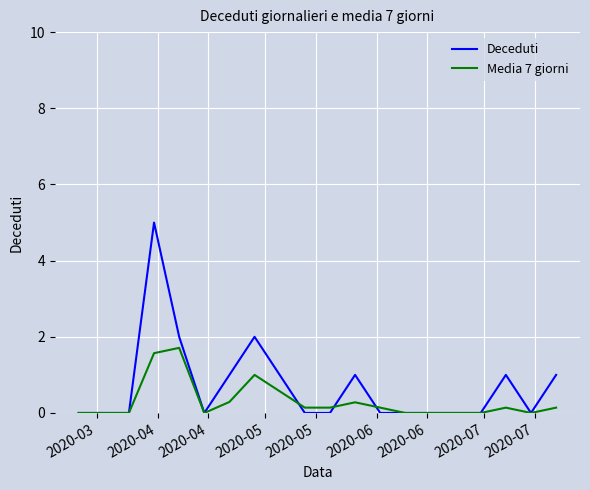

Rank the series by their maximum value, from highest to lowest.

Deceduti, Media 7 giorni